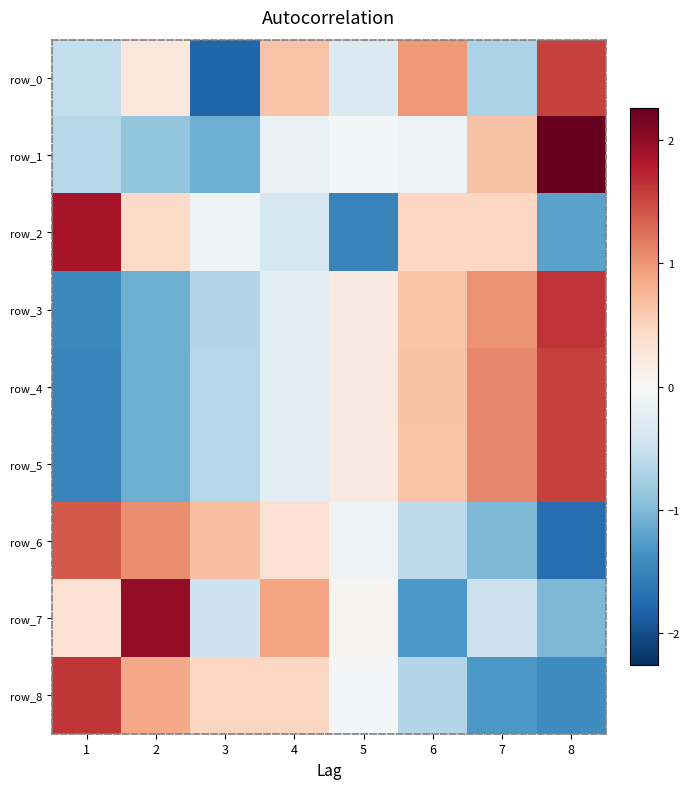

What is the greatest value displayed?

2.3